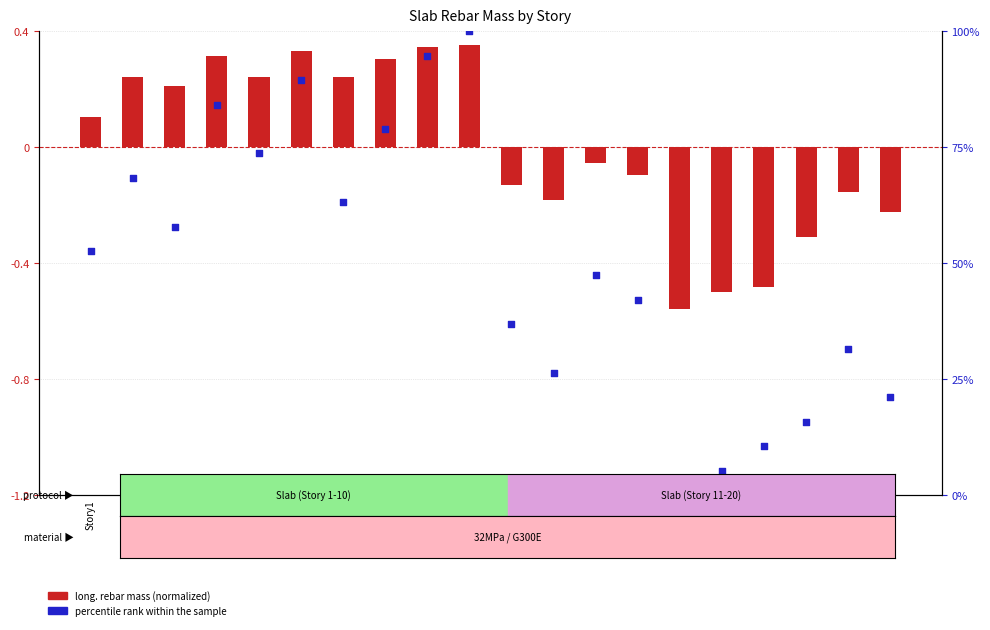

What are all the series names shown in the legend?

long. rebar mass (normalized), percentile rank within the sample